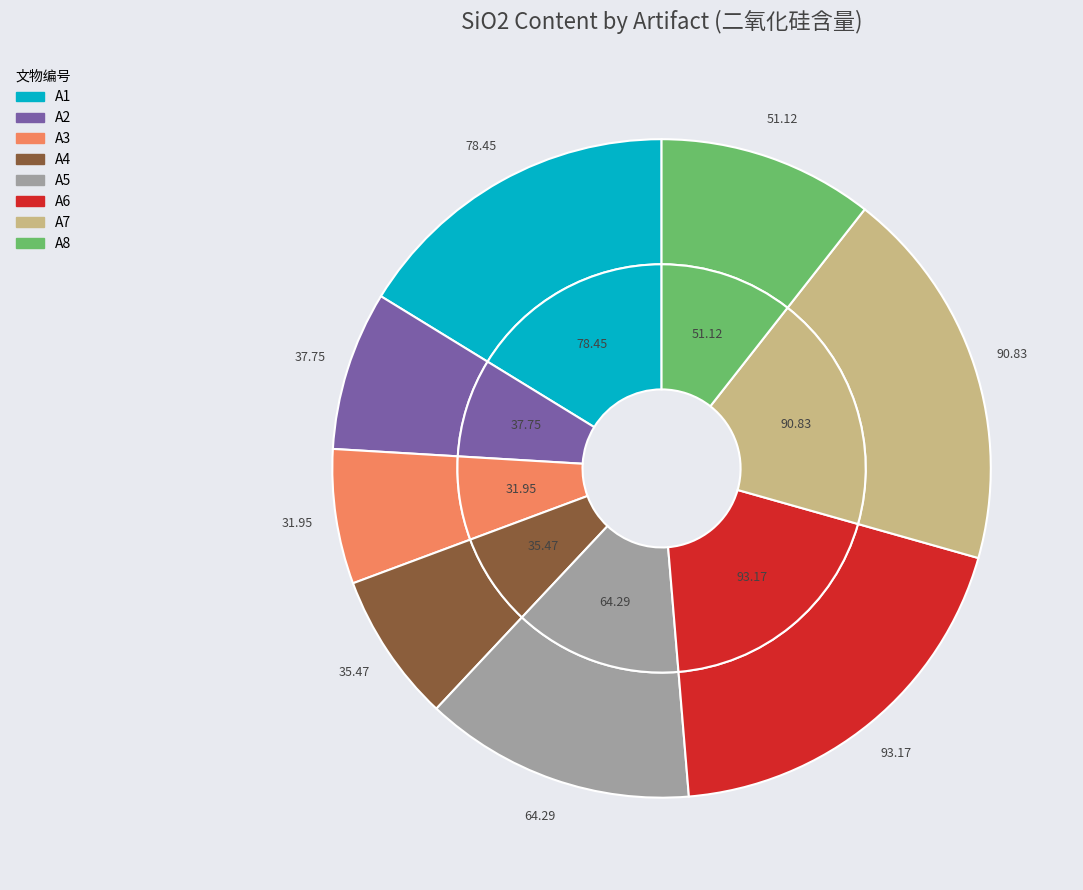

What is the largest slice in the pie chart?

A6